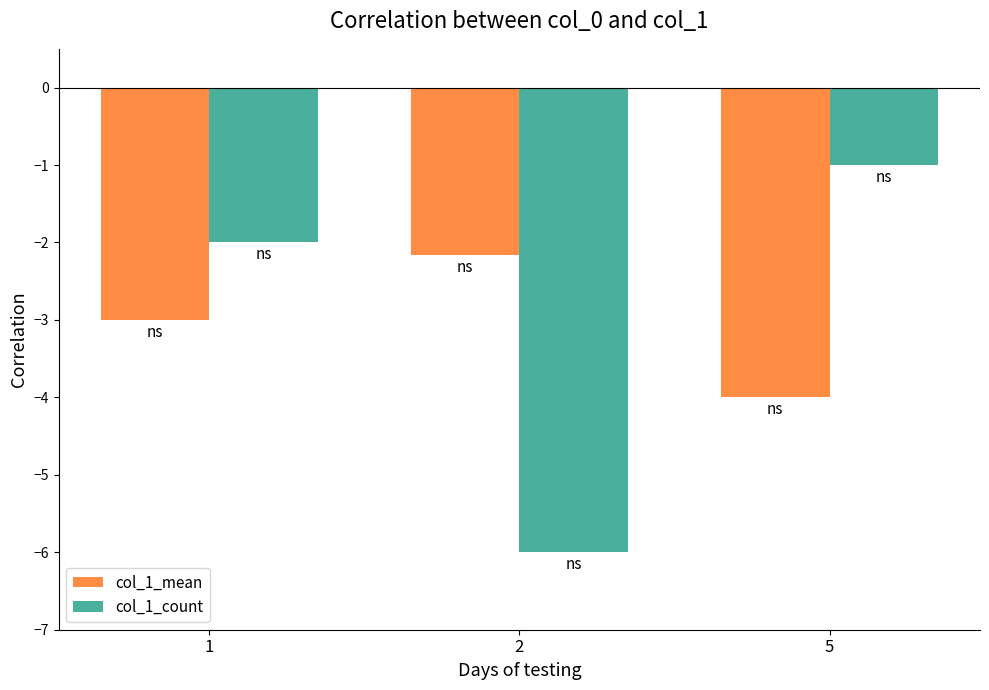

At which label does col_1_count first exceed -2?

5